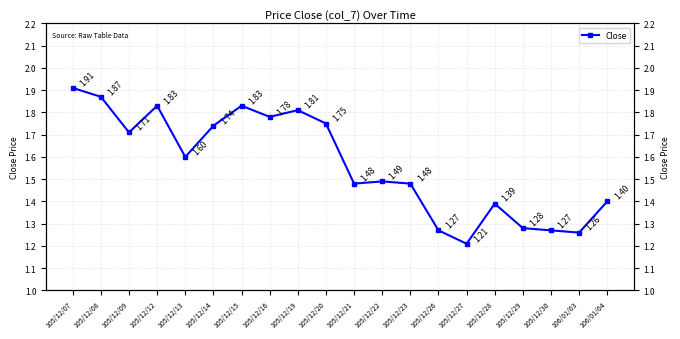

Which category has the highest value across all series?

105/12/07